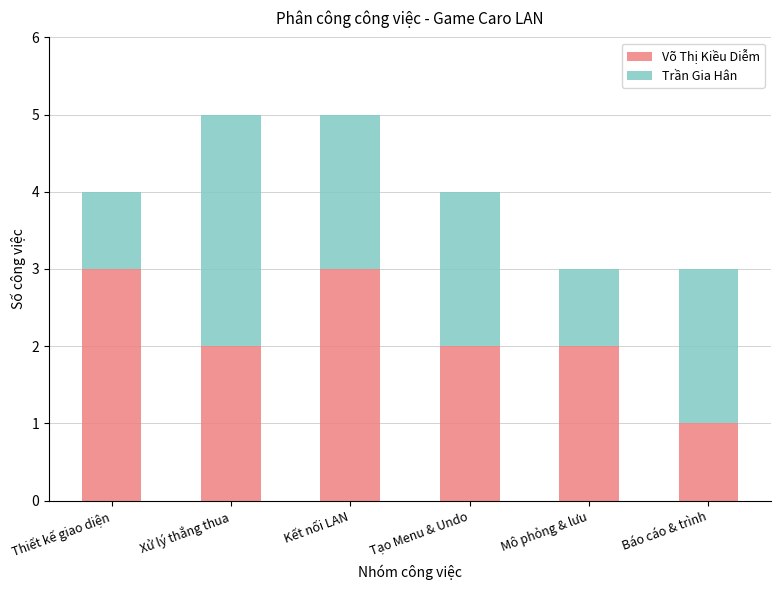

The Võ Thị Kiều Diễm series shows 3 at Thiết kế giao diện. True or false?

True